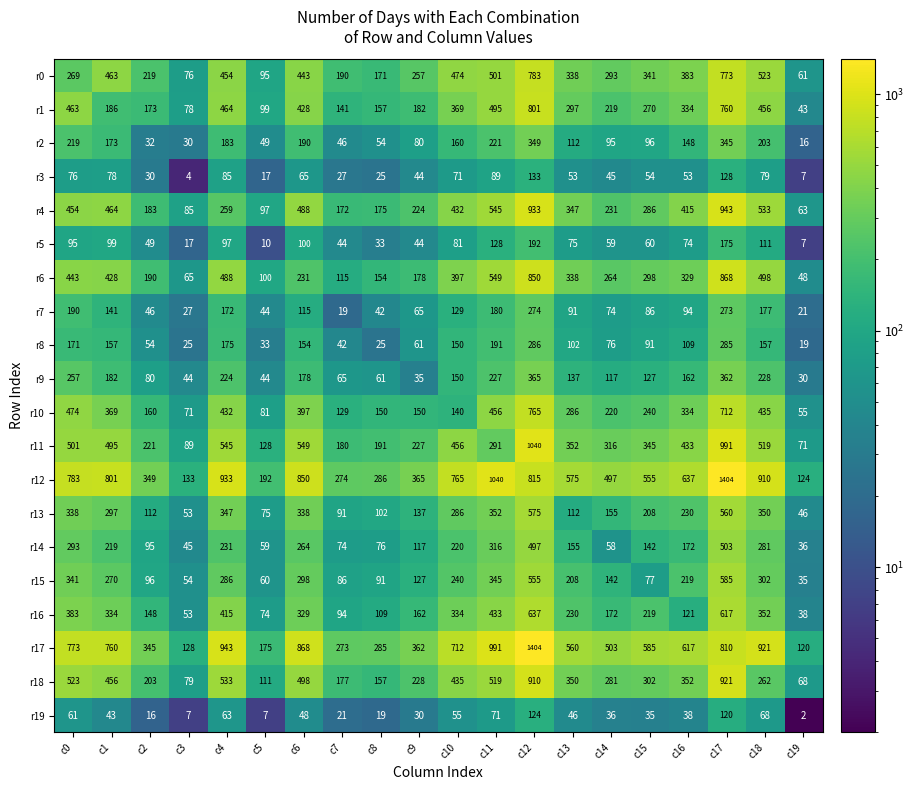

At which label is r13 closest to 310?

c1